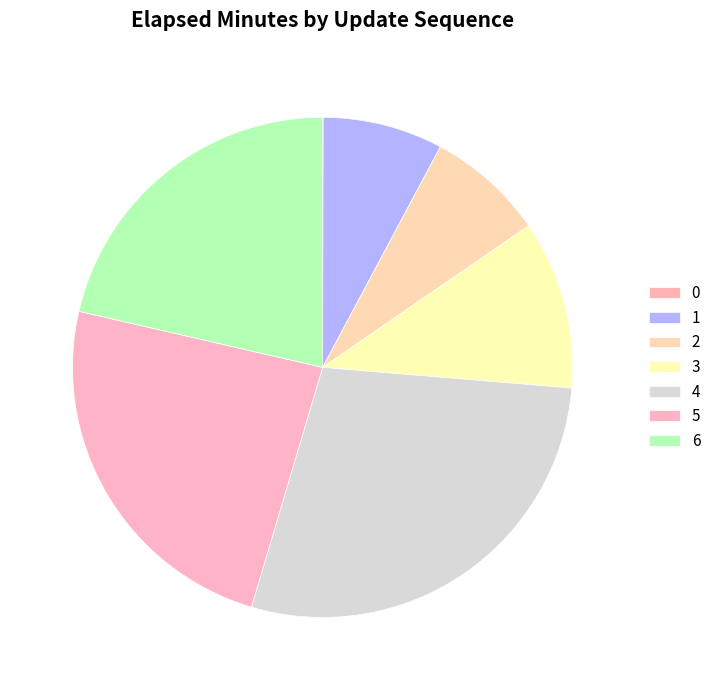

What percentage do 4 and 1 together represent?

36.0%